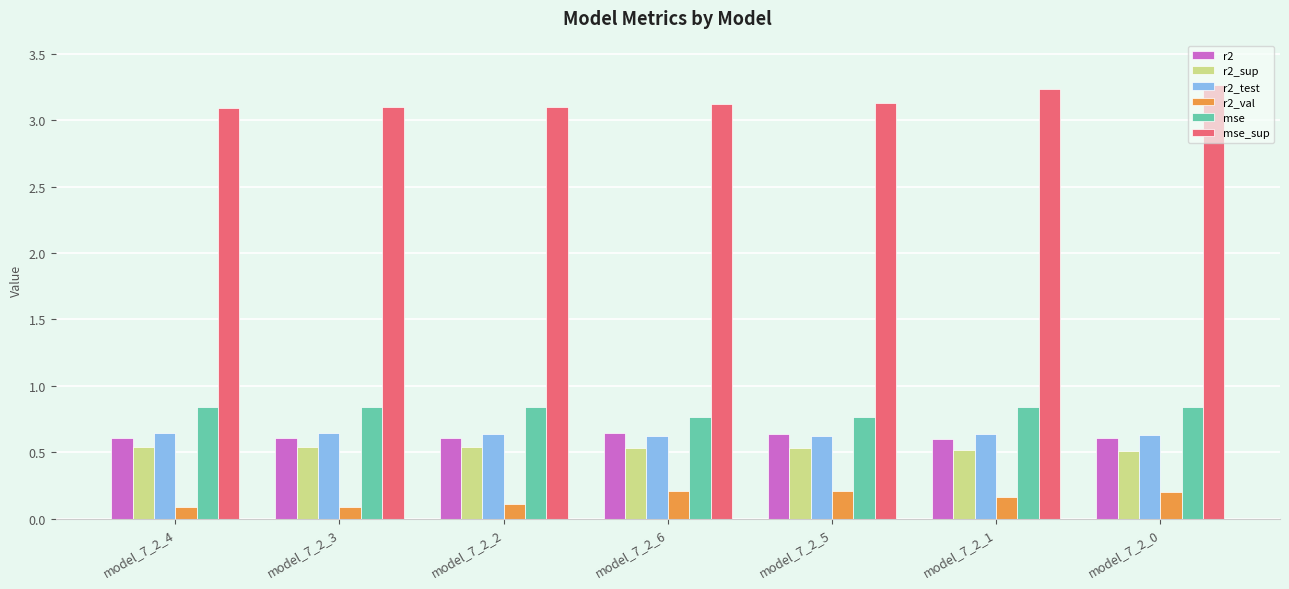

How many mse values are between 0 and 1?

7